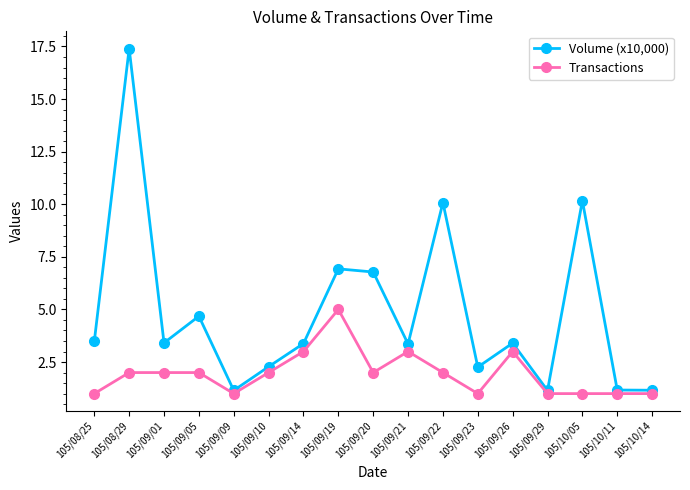

What is the value of the Volume (x10,000) point at the 11th from the left?

10.1